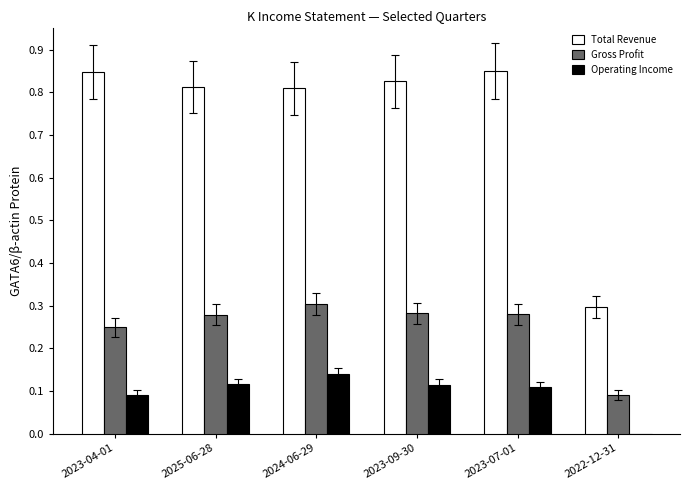

Which category has the lowest value across all series?

2022-12-31